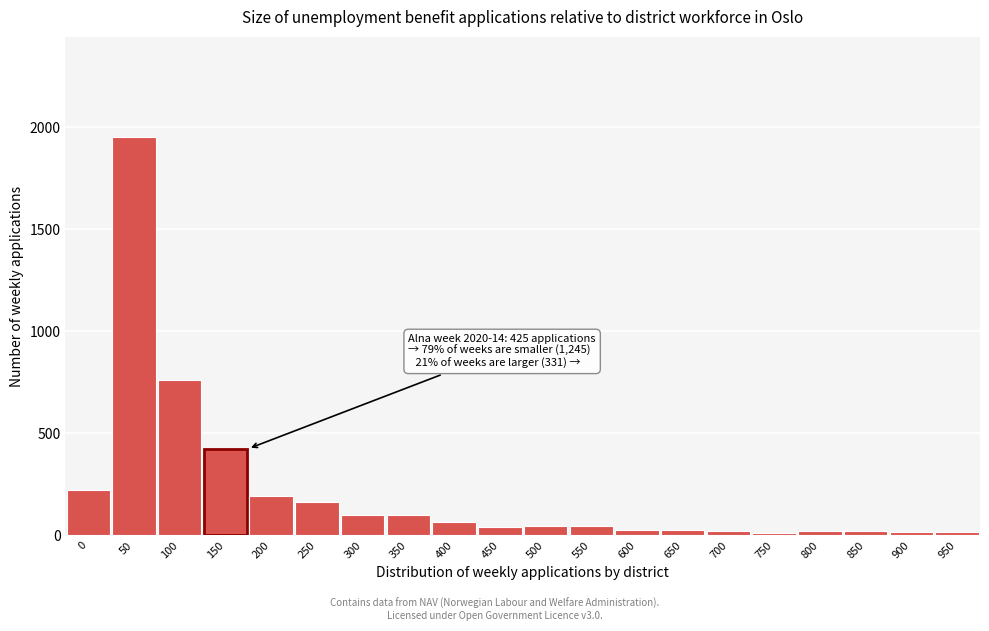

True or false: the data shows 763 at 100.

True